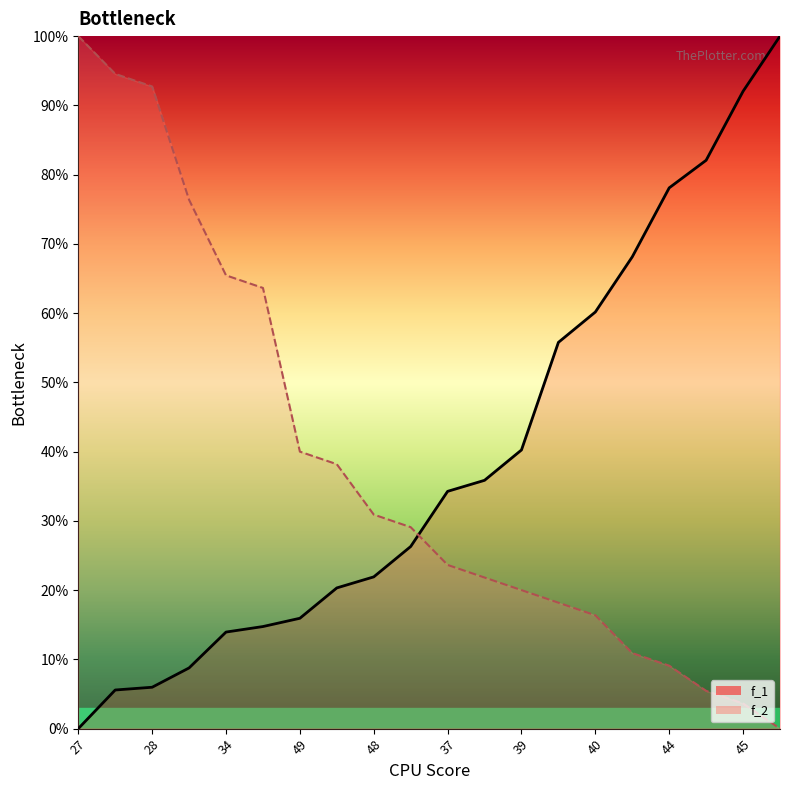

What is the average value of the f_2 series?

38.0